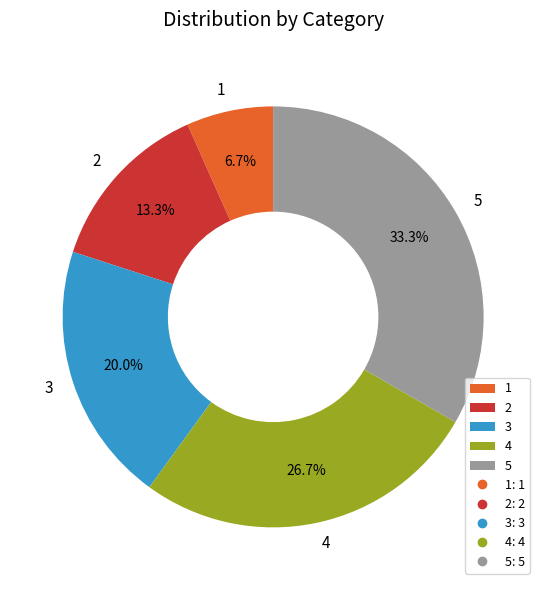

What is the ratio of the value at 4 to the value at 2?

2.0